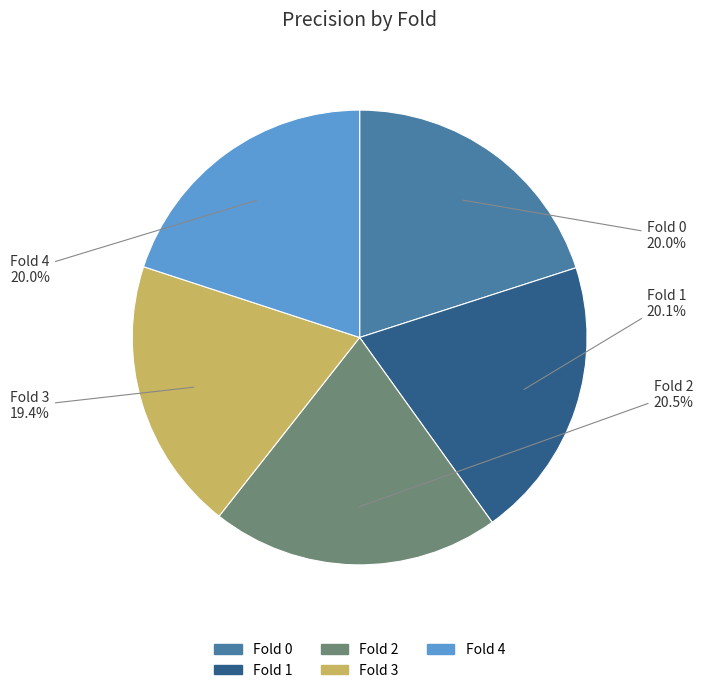

Does any single category account for the majority?

No